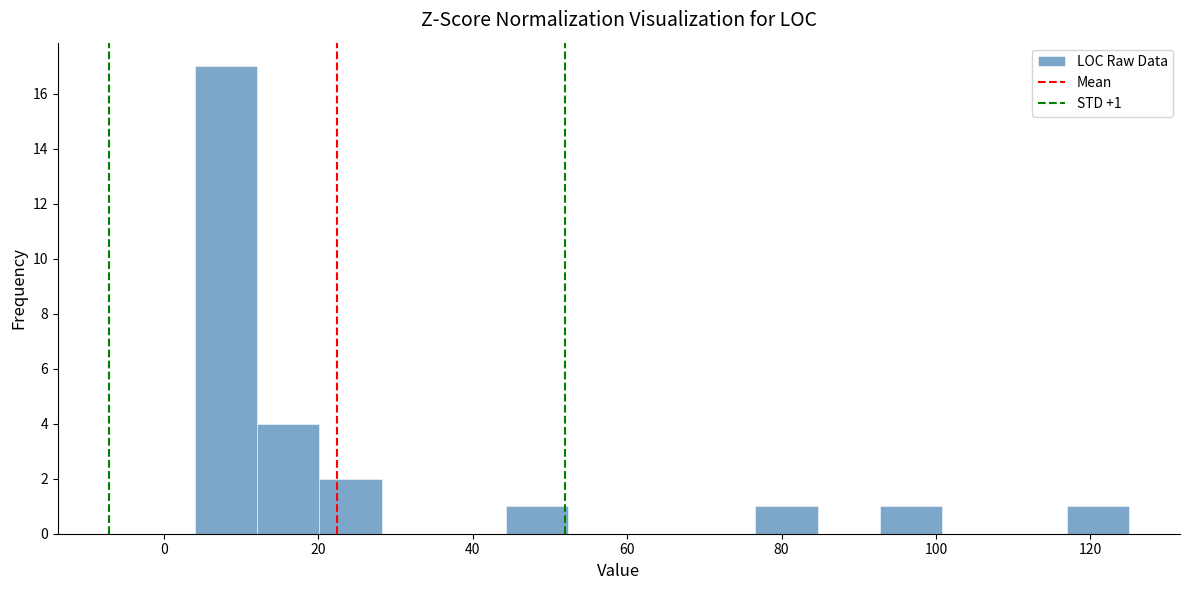

Which range on the x-axis has the tallest bar?

4 to 12